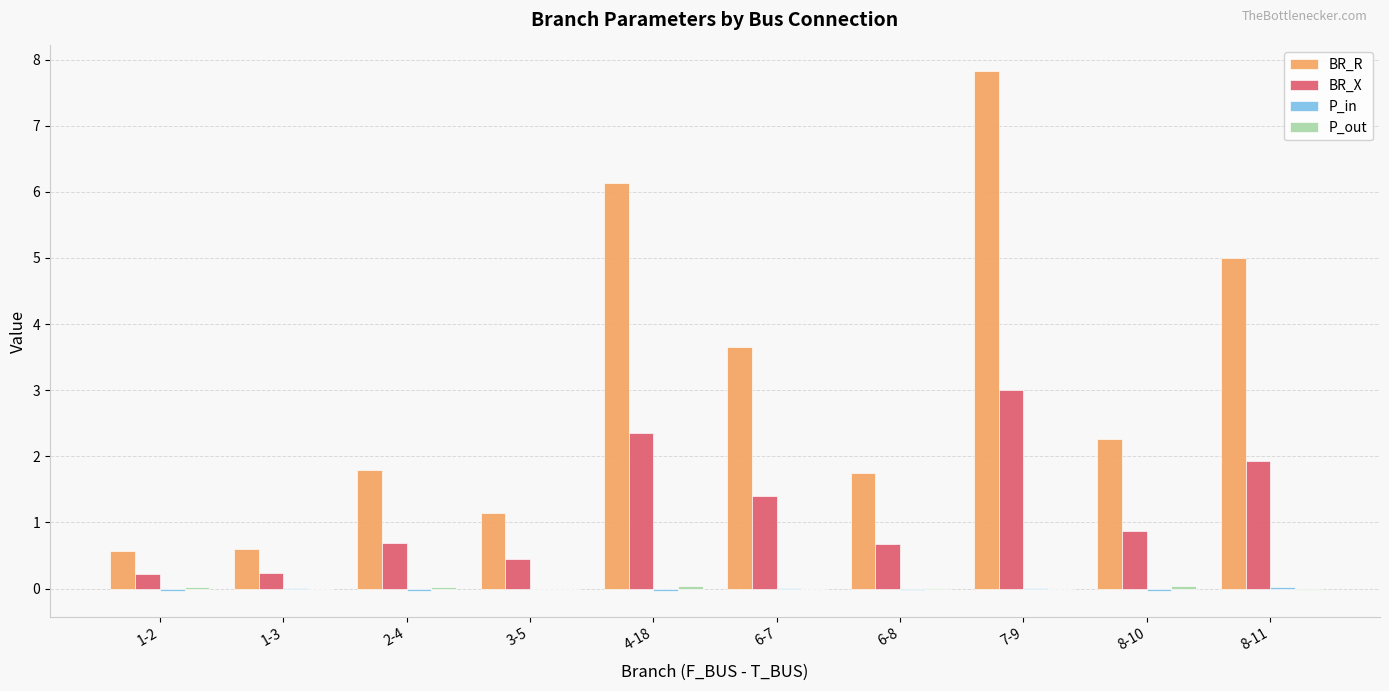

Which series has the largest total across all categories?

BR_R